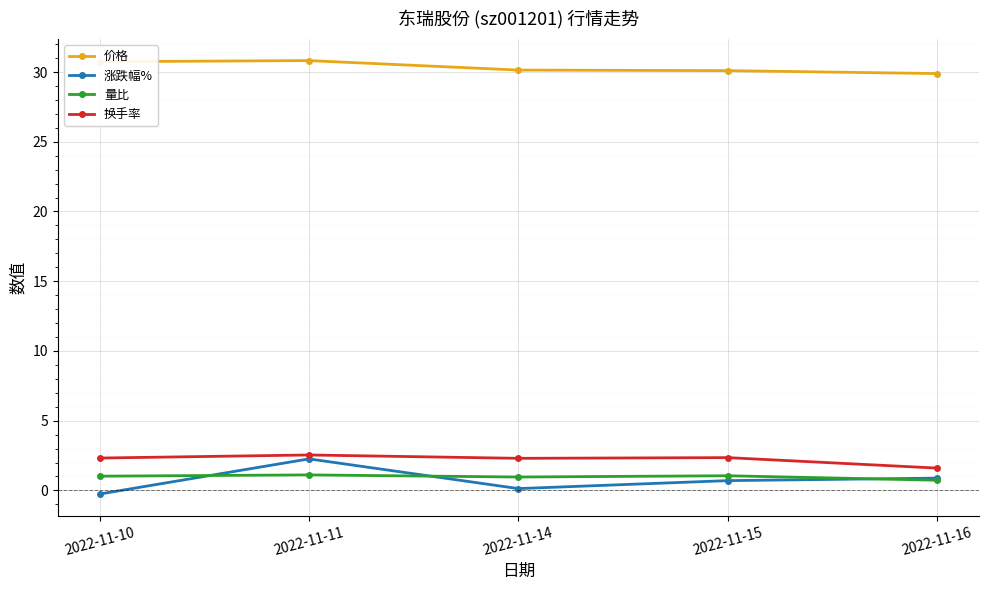

At which category is the sum across all series the highest?

2022-11-11